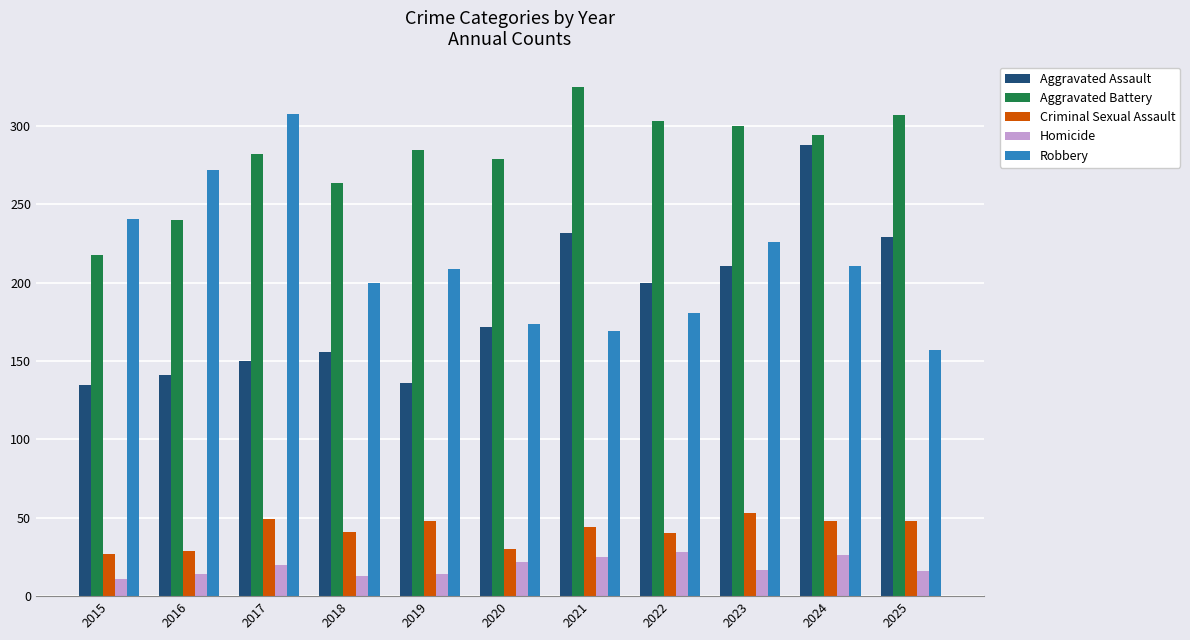

The Criminal Sexual Assault series shows 48 at 2024. True or false?

True